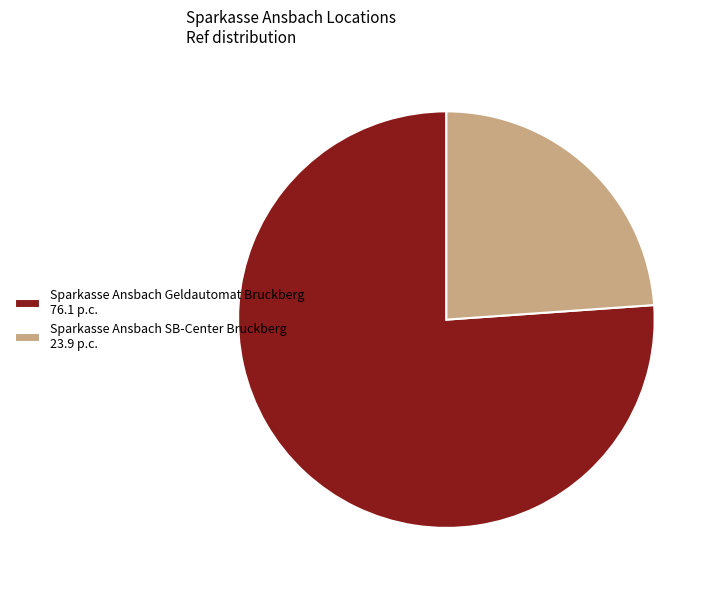

Between Sparkasse Ansbach SB-Center Bruckberg and Sparkasse Ansbach Geldautomat Bruckberg, which is larger?

Sparkasse Ansbach Geldautomat Bruckberg